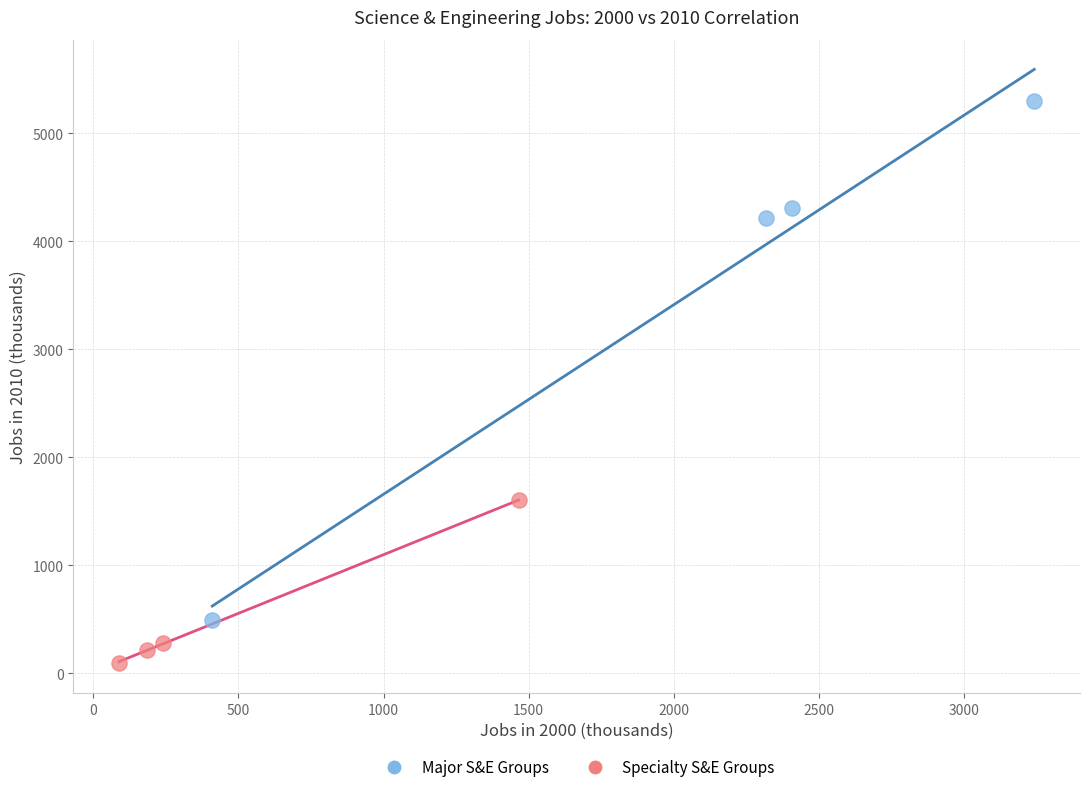

Which series reaches the maximum Y coordinate?

Major S&E Groups